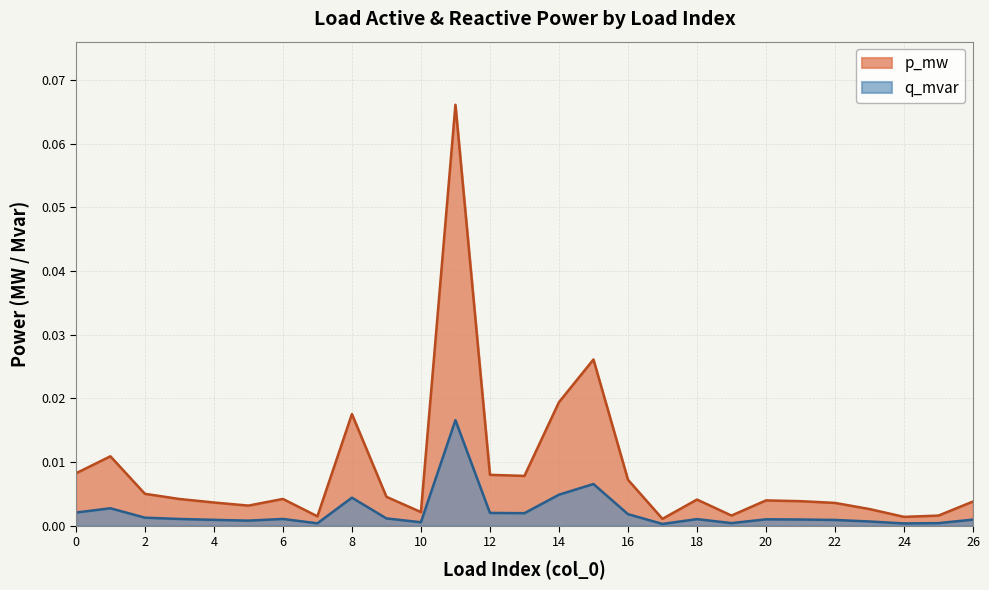

Which series has the largest range (max minus min)?

p_mw